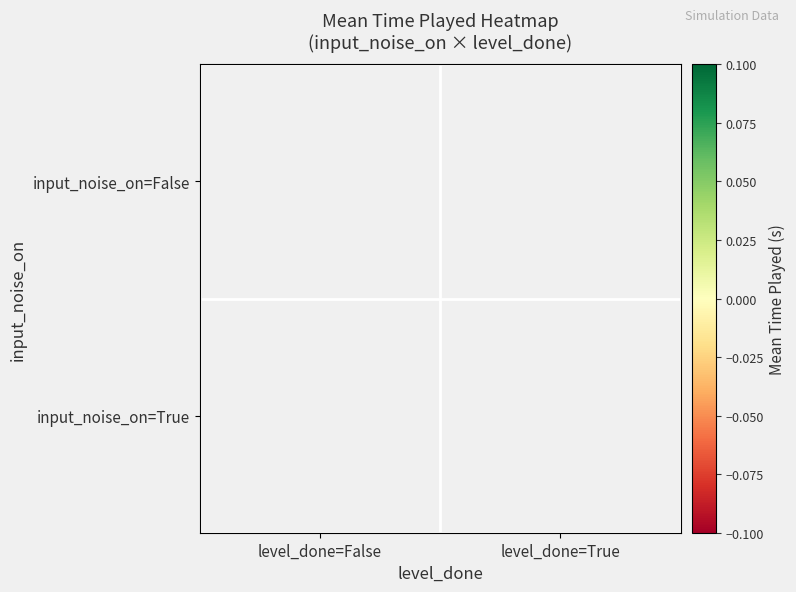

Count the number of data series in this chart.

2